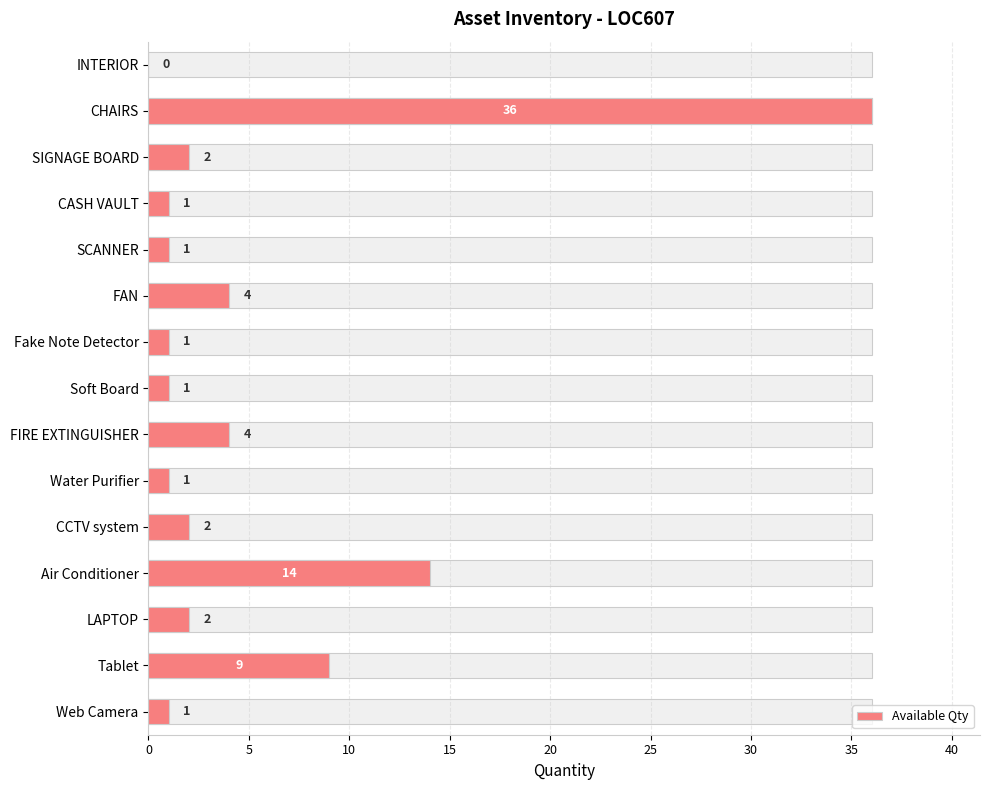

True or false: the data shows 2 at CCTV system.

True